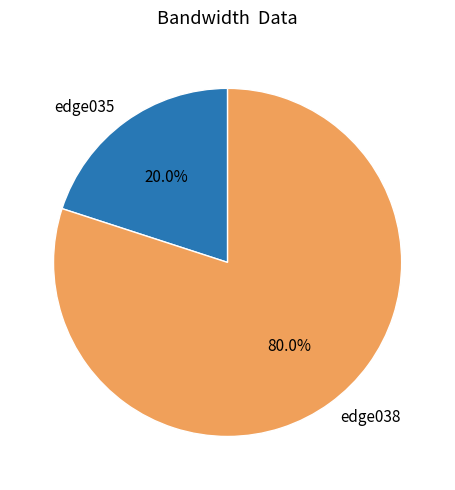

Which category has the smallest portion of the pie?

edge035